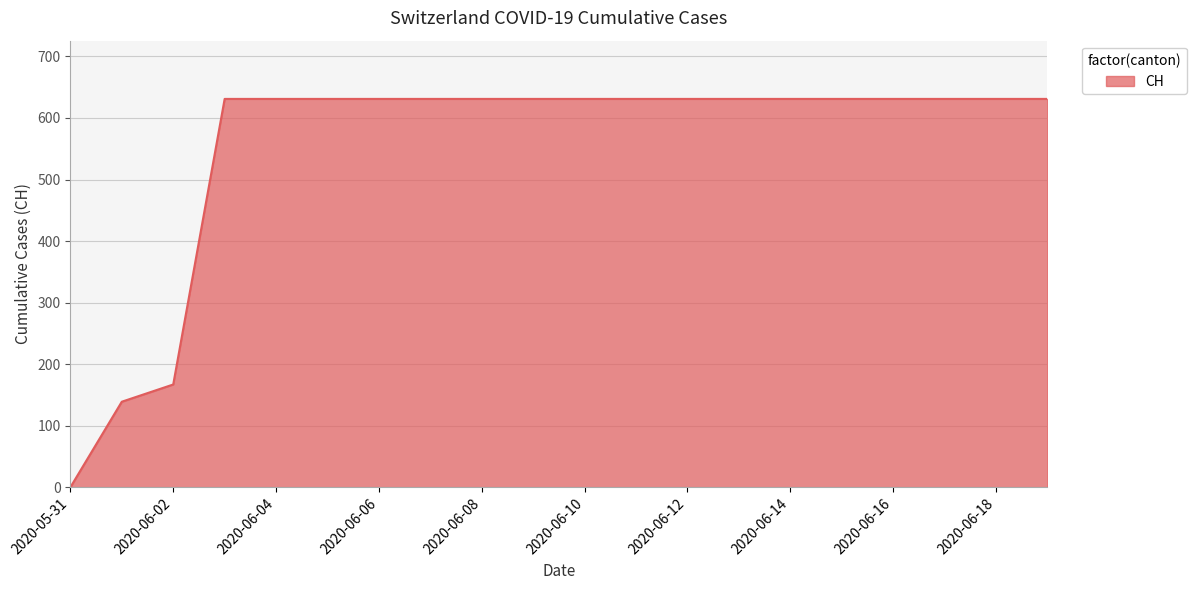

What is the difference between the maximum and minimum values?

631